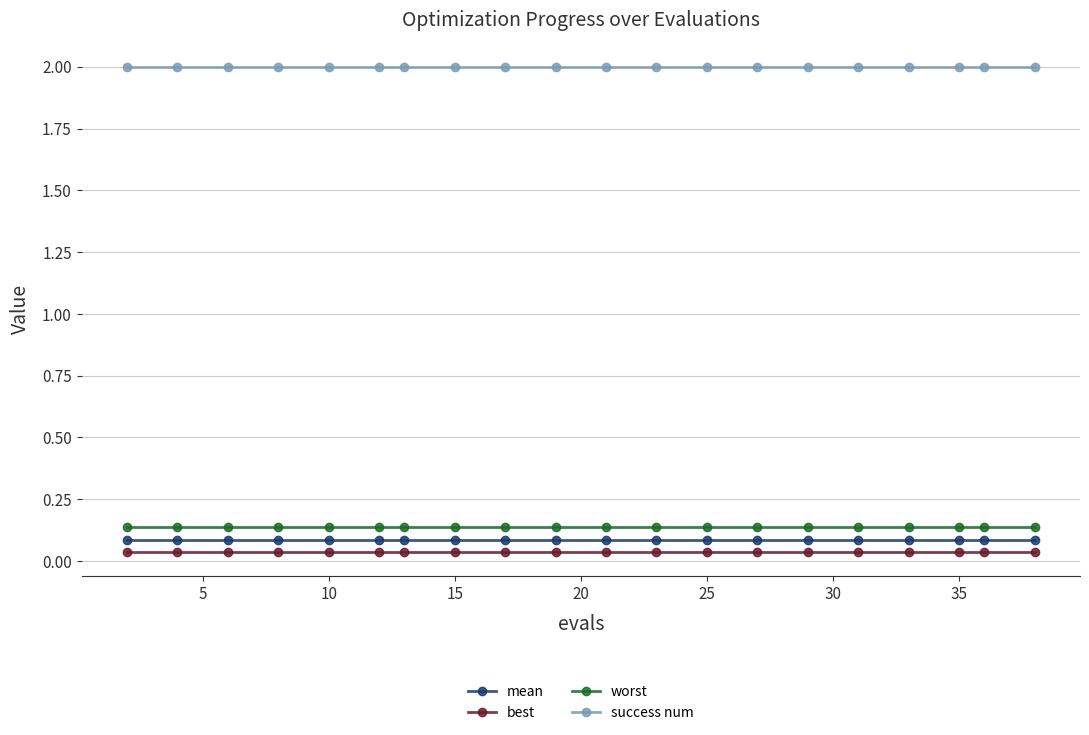

What is the sum of all best values?

0.8